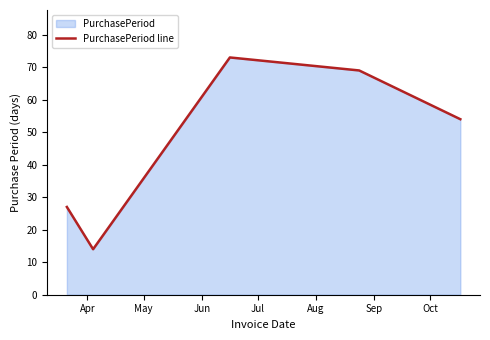

True or false: the data has more than 1 interior local peaks.

False